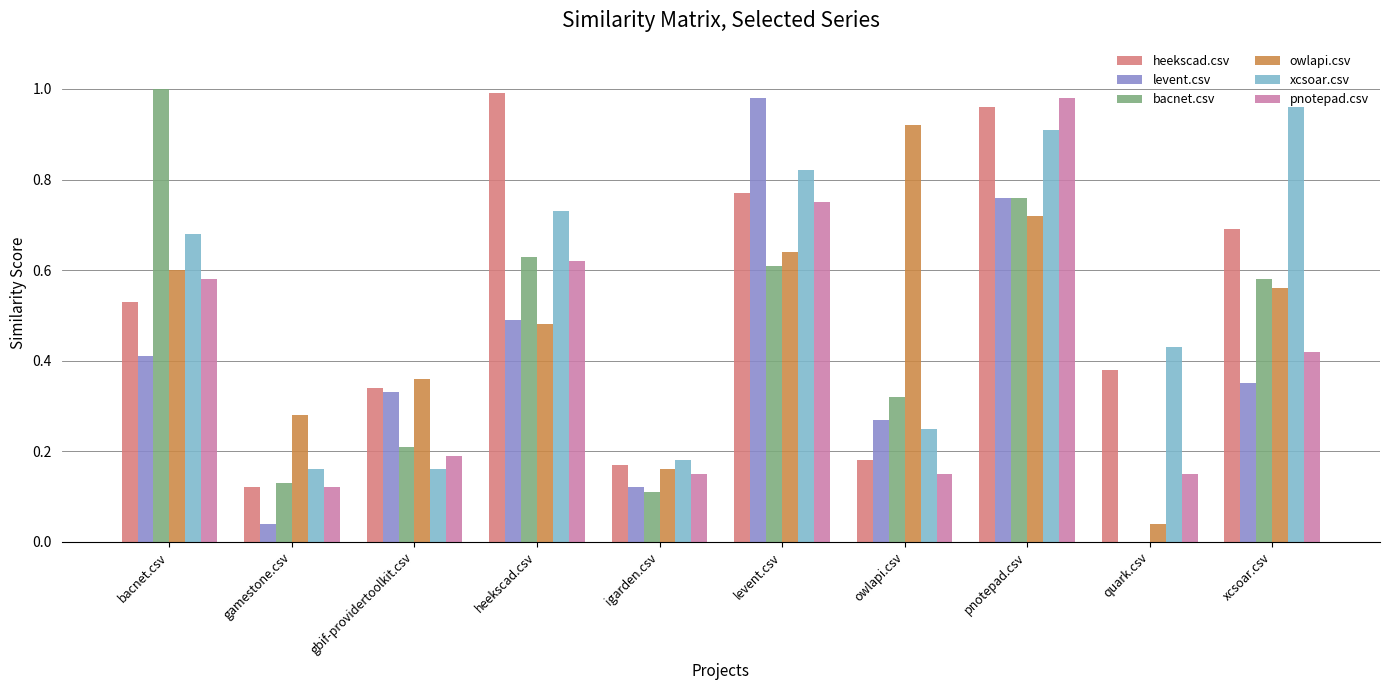

What is the sum of all pnotepad.csv values?

4.1